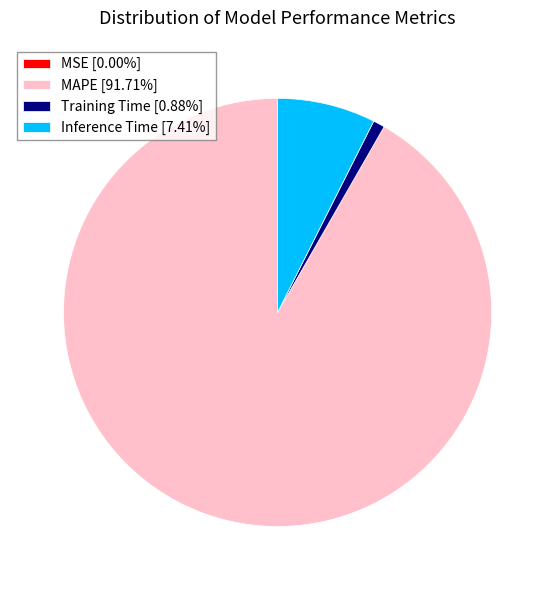

What is the ratio of the value at MAPE [91.71%] to the value at Inference Time [7.41%]?

12.4